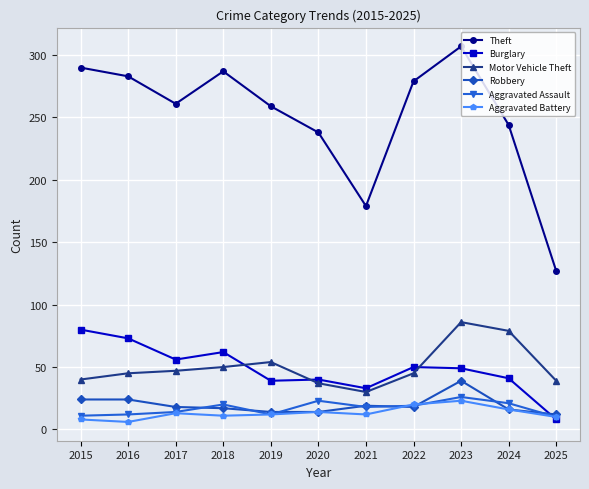

Which label corresponds to the largest value in the chart?

2023